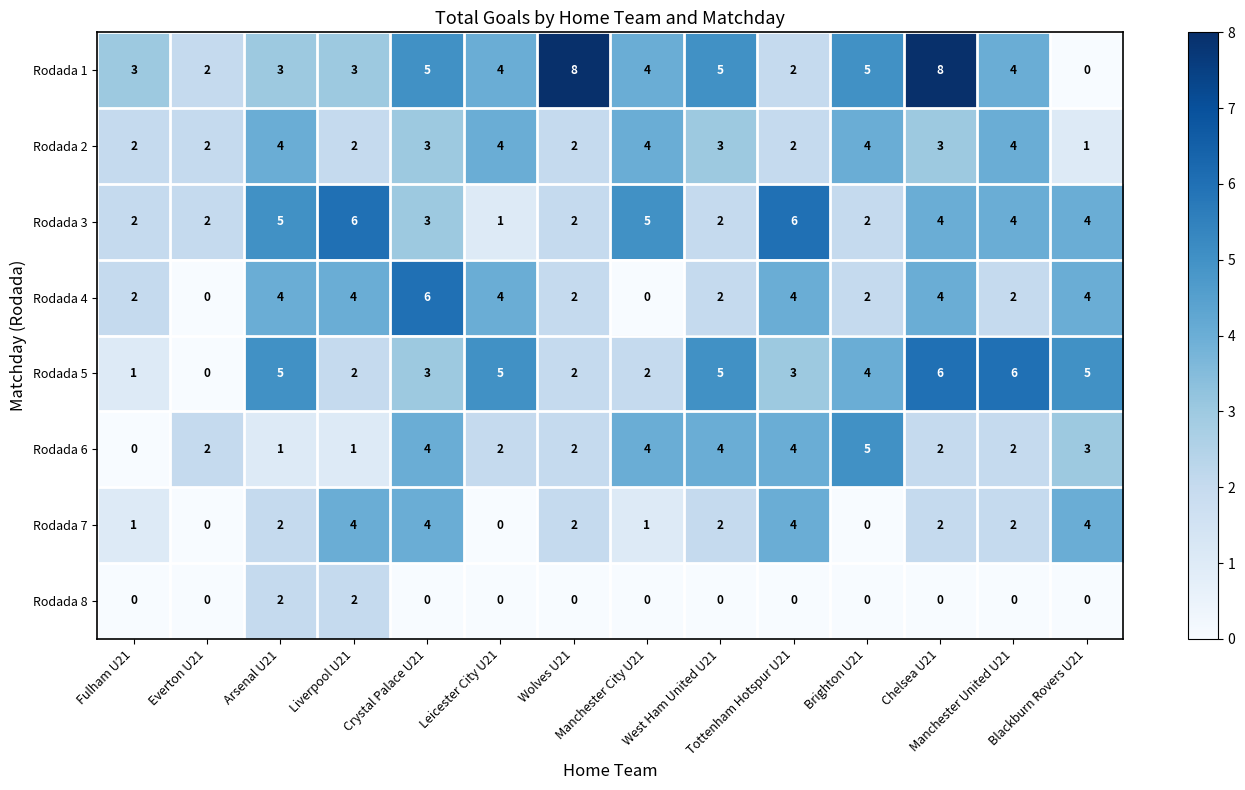

What is the sum of all Rodada 6 values?

36